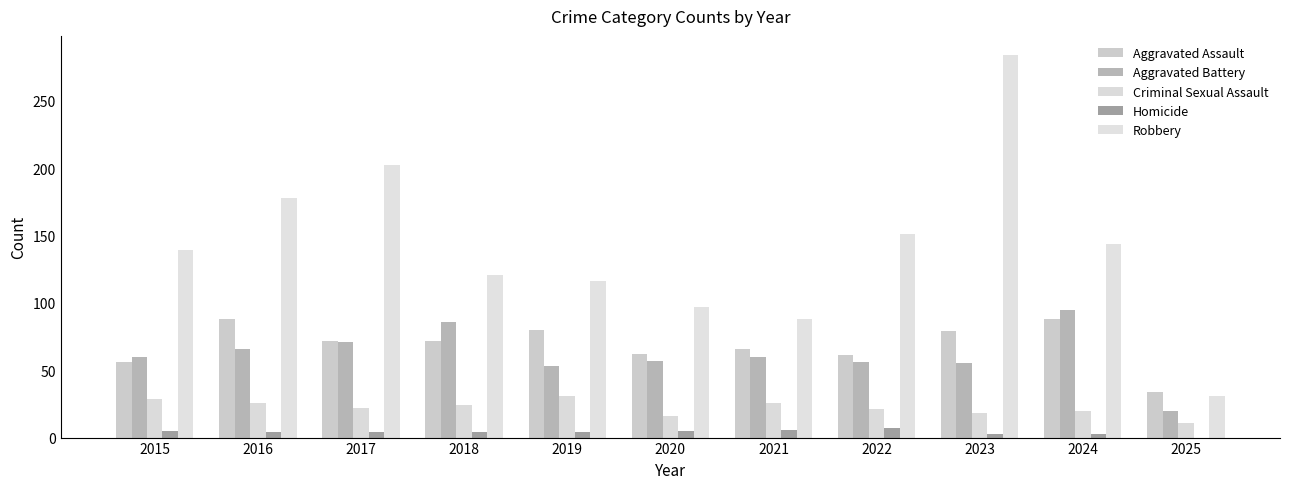

Are the bars grouped side by side (vs. stacked)?

Yes